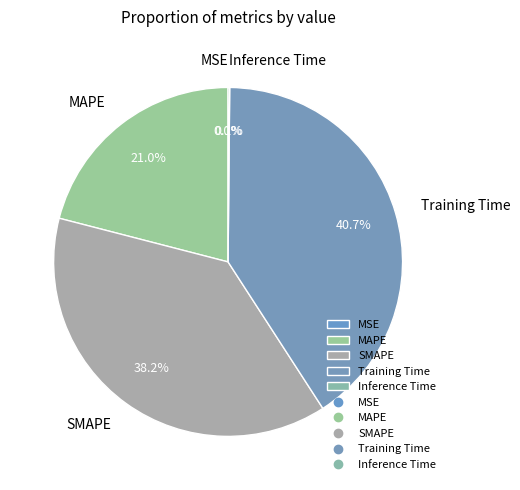

Does any single category account for the majority?

No